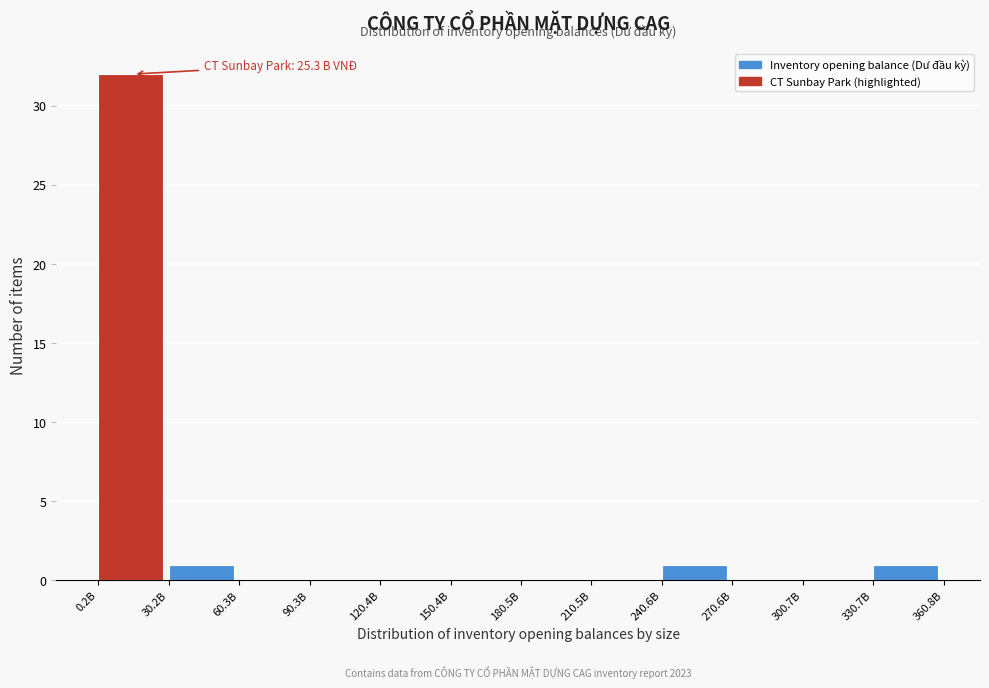

Reading right to left, transcribe all the data shown in this chart.

330.7B=1	300.7B=0	270.6B=0	240.6B=1	210.5B=0	180.5B=0	150.4B=0	120.4B=0	90.3B=0	60.3B=0	30.2B=1	0.2B=32